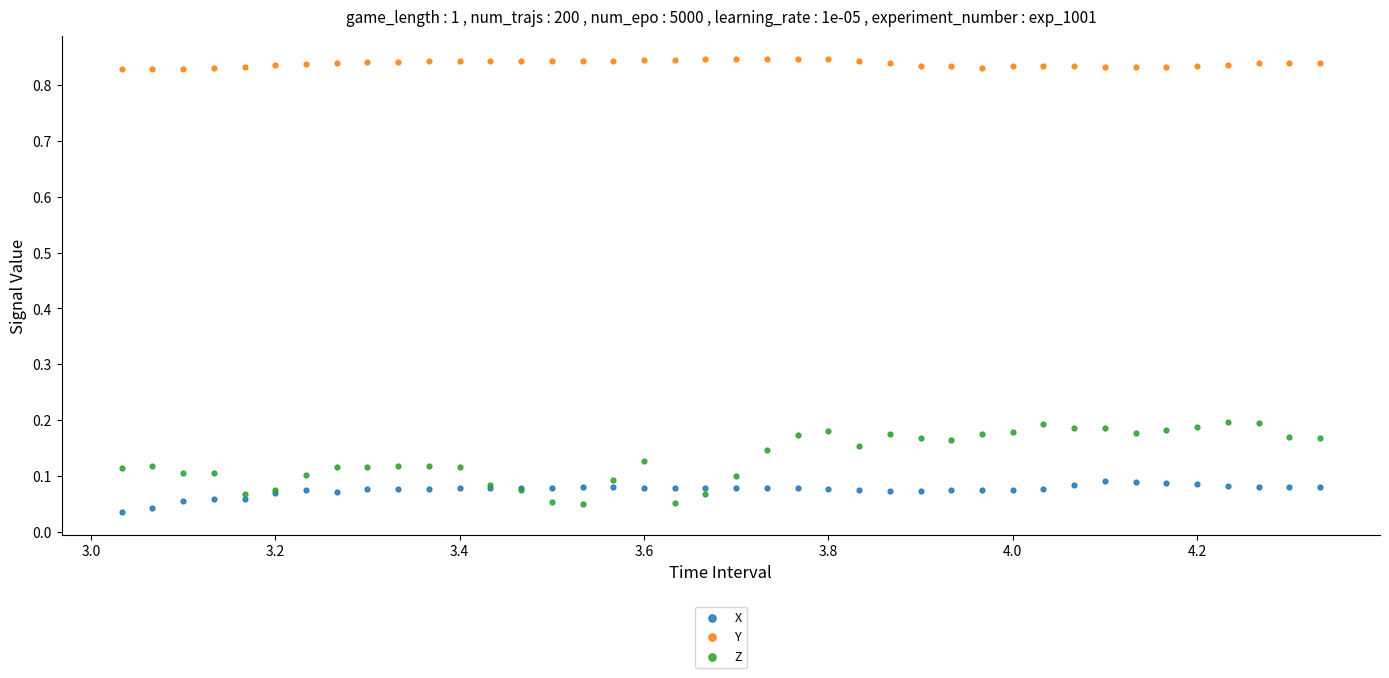

Which series has the largest Y range (max minus min)?

Z